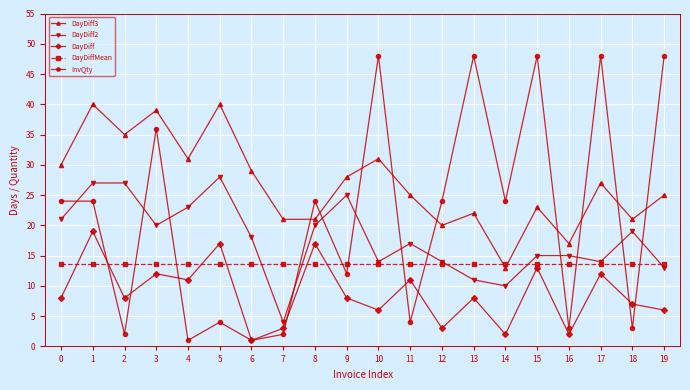

Which series has the largest range (max minus min)?

InvQty